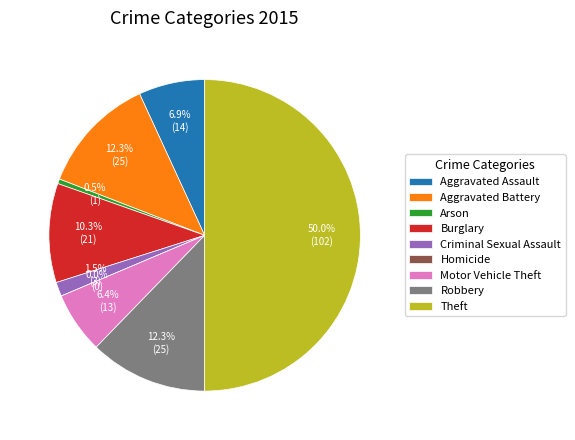

Is the sum of Aggravated Assault and Robbery greater than half?

No